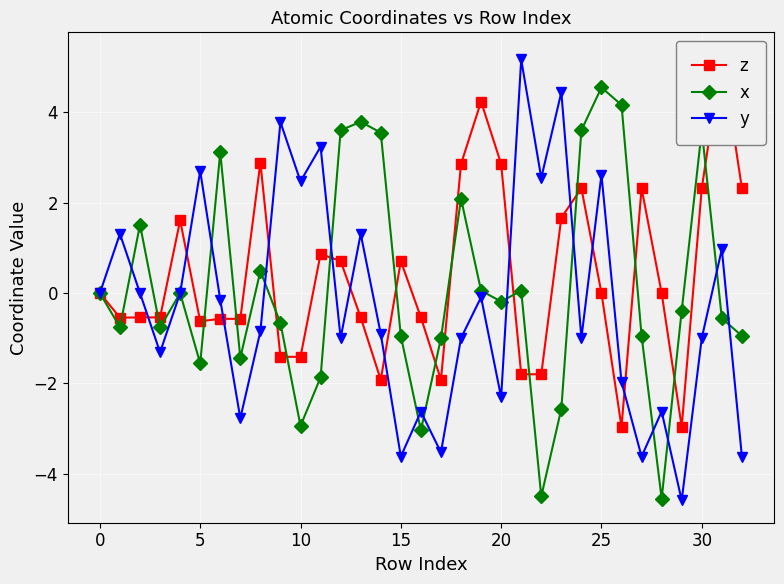

What is the difference between the maximum and minimum values in the y series?

9.8